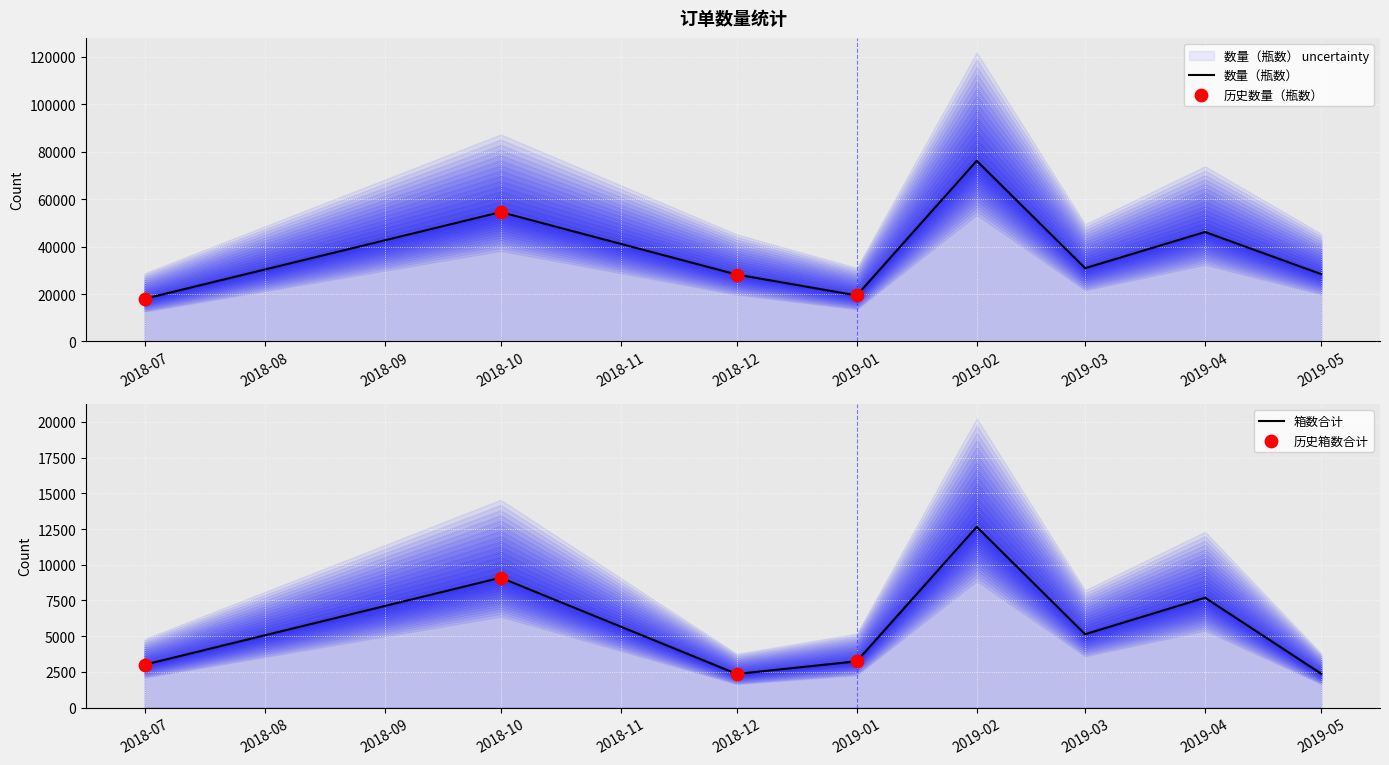

What are all the series names shown in the legend?

数量（瓶数）, 箱数合计